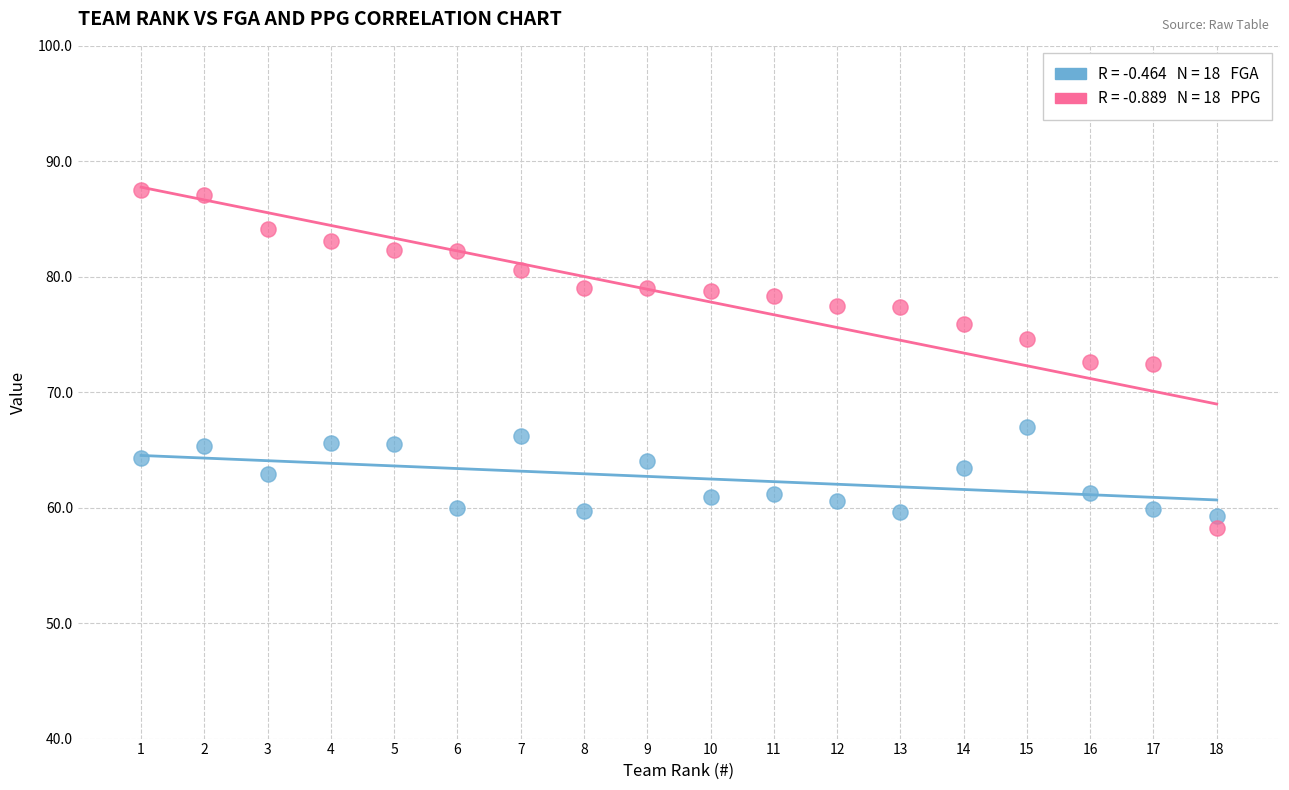

Across all data points, what is the range of X values (max minus min)?

17.0